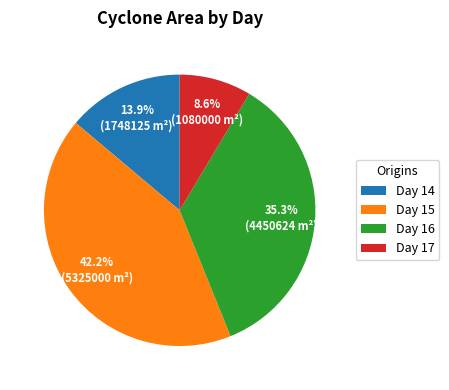

Which category has the smallest portion of the pie?

Day 17